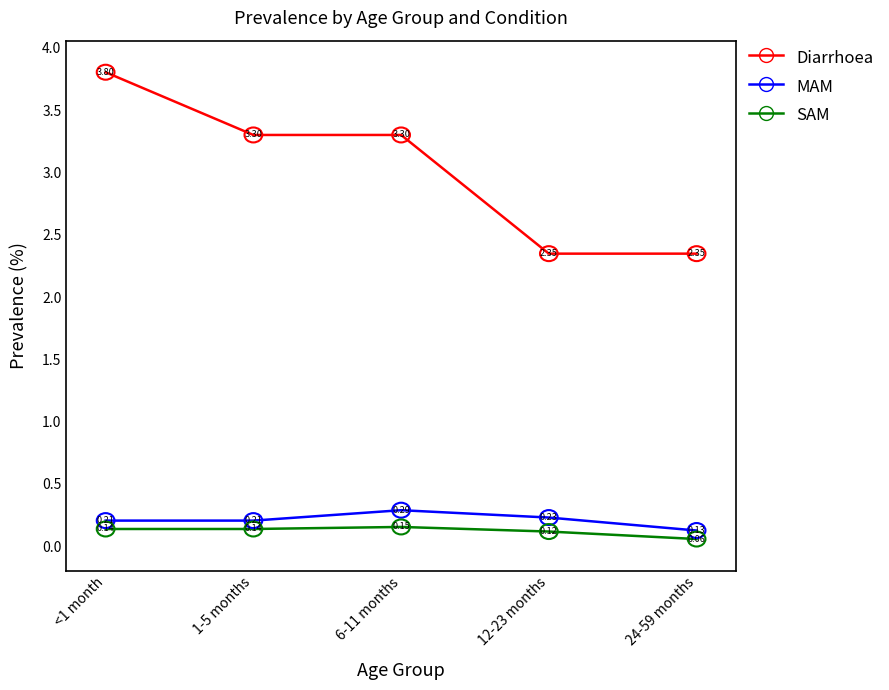

True or false: MAM and SAM cross at least once.

False